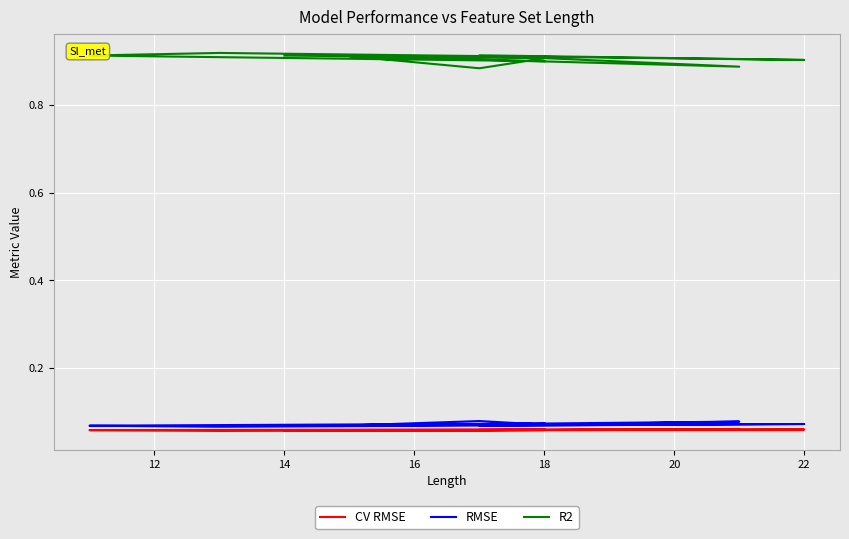

Reading left to right, list all the values displayed in this chart.

CV RMSE: 0.1	0.1	0.1	0.1	0.1	0.1	0.1	0.1	0.1	0.1
RMSE: 0.1	0.1	0.1	0.1	0.1	0.1	0.1	0.1	0.1	0.1
R2: 0.9	0.9	0.9	0.9	0.9	0.9	0.9	0.9	0.9	0.9